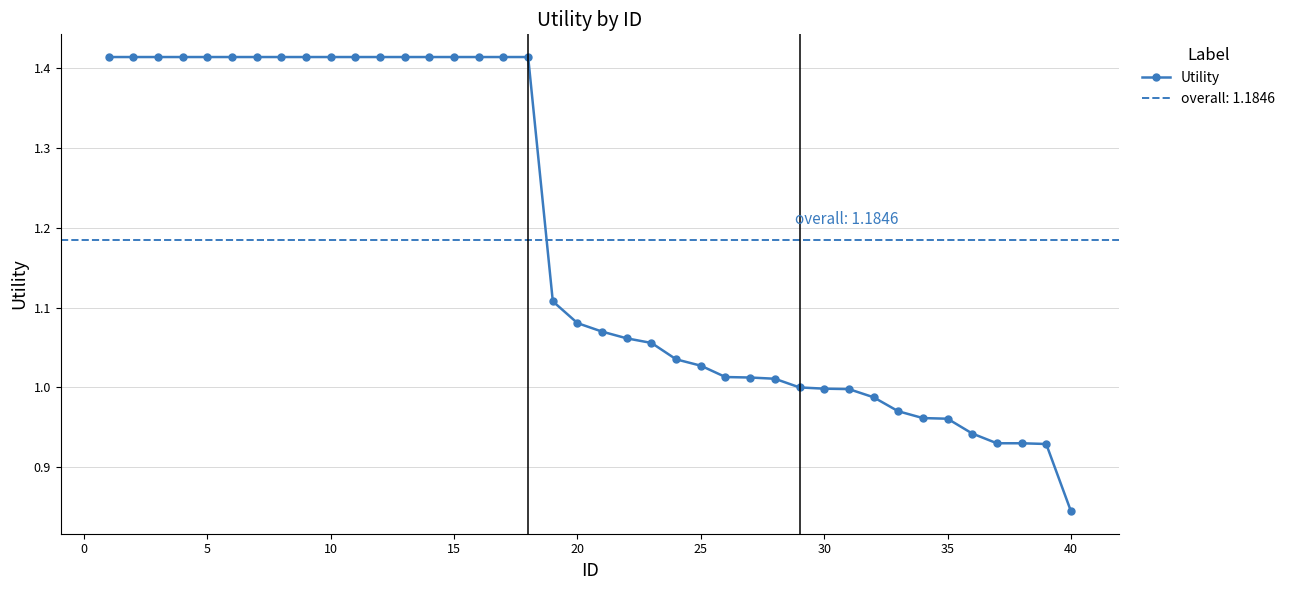

At which label does Utility reach its minimum?

40